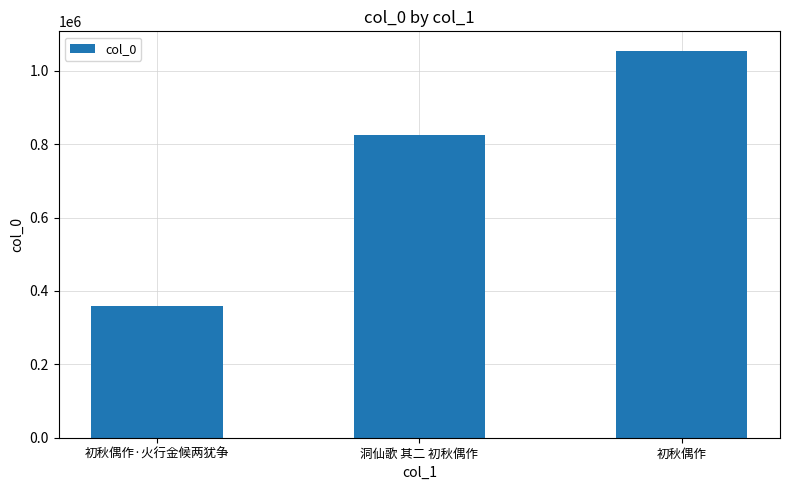

What is the change in value from 洞仙歌 其二 初秋偶作 to 初秋偶作?

+230576